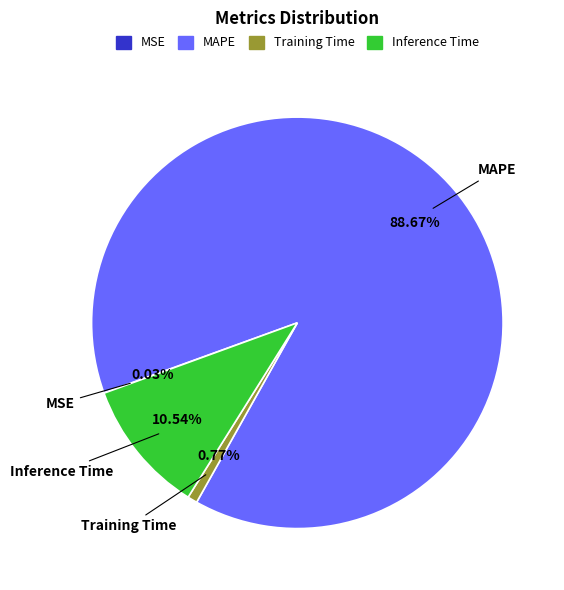

Which slice is the largest?

MAPE